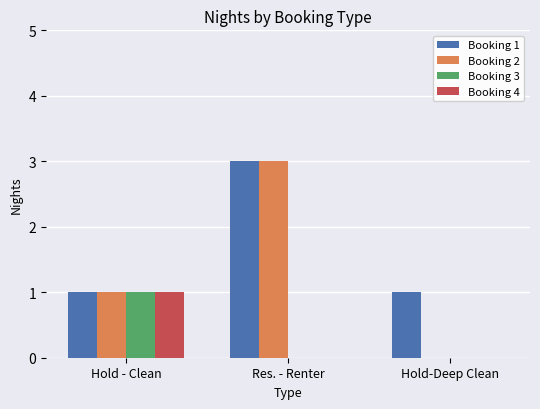

What is the maximum value for Booking 2?

3